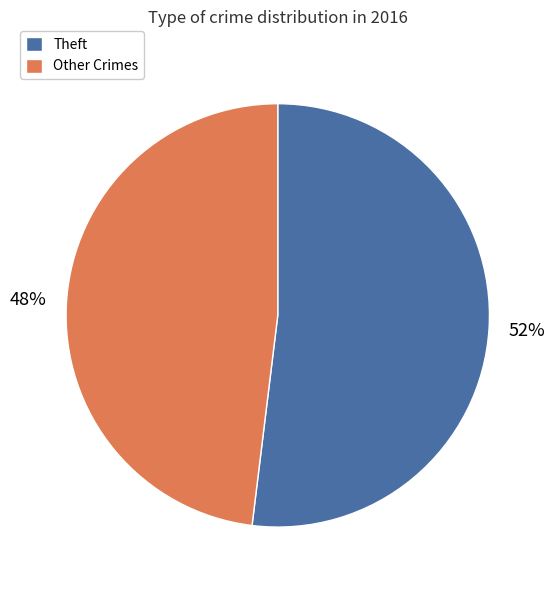

True or false: Other Crimes accounts for 48% of the total.

True